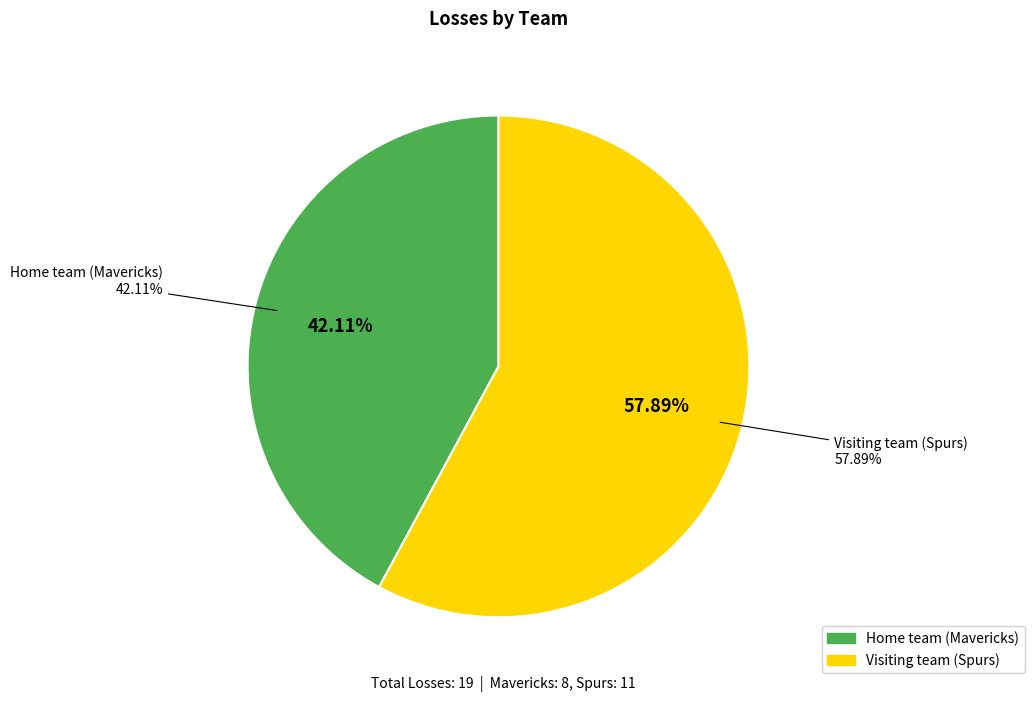

Count the number of slices in the pie.

2